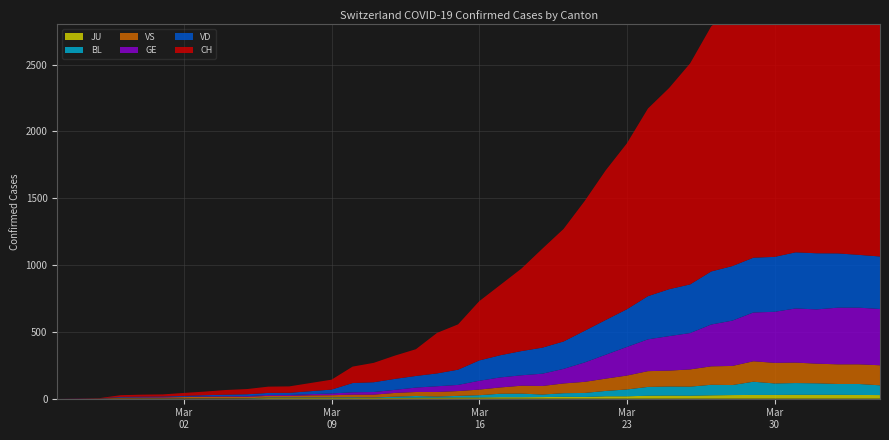

Reading left to right, what are all the values shown in this chart?

CH: 2020-02-25=0	2020-02-26=1	2020-02-27=2	2020-02-28=13	2020-02-29=15	2020-03-01=16	2020-03-02=22	2020-03-03=27	2020-03-04=35	2020-03-05=39	2020-03-06=47	2020-03-07=48	2020-03-08=61	2020-03-09=74	2020-03-10=123	2020-03-11=145	2020-03-12=174	2020-03-13=200	2020-03-14=303	2020-03-15=339	2020-03-16=443	2020-03-17=526	2020-03-18=617	2020-03-19=741	2020-03-20=842	2020-03-21=971	2020-03-22=1120	2020-03-23=1241	2020-03-24=1404	2020-03-25=1505	2020-03-26=1654	2020-03-27=1834	2020-03-28=1924	2020-03-29=2038	2020-03-30=2222	2020-03-31=2251	2020-04-01=2328	2020-04-02=2387	2020-04-03=2363	2020-04-04=2349
VD: 2020-02-25=0	2020-02-26=0	2020-02-27=0	2020-02-28=4	2020-02-29=4	2020-03-01=4	2020-03-02=6	2020-03-03=8	2020-03-04=11	2020-03-05=14	2020-03-06=15	2020-03-07=16	2020-03-08=22	2020-03-09=29	2020-03-10=69	2020-03-11=73	2020-03-12=82	2020-03-13=87	2020-03-14=96	2020-03-15=114	2020-03-16=152	2020-03-17=166	2020-03-18=181	2020-03-19=195	2020-03-20=205	2020-03-21=237	2020-03-22=260	2020-03-23=282	2020-03-24=323	2020-03-25=351	2020-03-26=364	2020-03-27=397	2020-03-28=408	2020-03-29=410	2020-03-30=411	2020-03-31=420	2020-04-01=420	2020-04-02=406	2020-04-03=395	2020-04-04=393
GE: 2020-02-25=0	2020-02-26=1	2020-02-27=1	2020-02-28=2	2020-02-29=3	2020-03-01=3	2020-03-02=3	2020-03-03=4	2020-03-04=4	2020-03-05=5	2020-03-06=7	2020-03-07=7	2020-03-08=9	2020-03-09=13	2020-03-10=18	2020-03-11=20	2020-03-12=23	2020-03-13=33	2020-03-14=43	2020-03-15=46	2020-03-16=66	2020-03-17=75	2020-03-18=78	2020-03-19=92	2020-03-20=109	2020-03-21=145	2020-03-22=179	2020-03-23=214	2020-03-24=238	2020-03-25=258	2020-03-26=272	2020-03-27=313	2020-03-28=339	2020-03-29=365	2020-03-30=382	2020-03-31=405	2020-04-01=406	2020-04-02=424	2020-04-03=424	2020-04-04=421
VS: 2020-02-25=0	2020-02-26=0	2020-02-27=0	2020-02-28=6	2020-02-29=6	2020-03-01=7	2020-03-02=10	2020-03-03=12	2020-03-04=13	2020-03-05=11	2020-03-06=12	2020-03-07=12	2020-03-08=16	2020-03-09=17	2020-03-10=20	2020-03-11=21	2020-03-12=28	2020-03-13=30	2020-03-14=34	2020-03-15=36	2020-03-16=42	2020-03-17=47	2020-03-18=59	2020-03-19=64	2020-03-20=73	2020-03-21=83	2020-03-22=92	2020-03-23=104	2020-03-24=118	2020-03-25=119	2020-03-26=129	2020-03-27=138	2020-03-28=143	2020-03-29=153	2020-03-30=154	2020-03-31=153	2020-04-01=147	2020-04-02=147	2020-04-03=147	2020-04-04=150
BL: 2020-02-25=0	2020-02-26=0	2020-02-27=0	2020-02-28=0	2020-02-29=1	2020-03-01=1	2020-03-02=1	2020-03-03=1	2020-03-04=1	2020-03-05=1	2020-03-06=4	2020-03-07=4	2020-03-08=4	2020-03-09=4	2020-03-10=5	2020-03-11=3	2020-03-12=9	2020-03-13=12	2020-03-14=8	2020-03-15=12	2020-03-16=17	2020-03-17=26	2020-03-18=27	2020-03-19=19	2020-03-20=27	2020-03-21=30	2020-03-22=40	2020-03-23=51	2020-03-24=66	2020-03-25=68	2020-03-26=68	2020-03-27=79	2020-03-28=75	2020-03-29=99	2020-03-30=86	2020-03-31=88	2020-04-01=86	2020-04-02=81	2020-04-03=82	2020-04-04=73
JU: 2020-02-25=0	2020-02-26=0	2020-02-27=1	2020-02-28=1	2020-02-29=1	2020-03-01=1	2020-03-02=1	2020-03-03=1	2020-03-04=1	2020-03-05=2	2020-03-06=5	2020-03-07=5	2020-03-08=5	2020-03-09=5	2020-03-10=5	2020-03-11=6	2020-03-12=6	2020-03-13=8	2020-03-14=8	2020-03-15=9	2020-03-16=9	2020-03-17=11	2020-03-18=11	2020-03-19=12	2020-03-20=14	2020-03-21=13	2020-03-22=18	2020-03-23=18	2020-03-24=22	2020-03-25=23	2020-03-26=22	2020-03-27=25	2020-03-28=27	2020-03-29=28	2020-03-30=28	2020-03-31=29	2020-04-01=29	2020-04-02=29	2020-04-03=28	2020-04-04=27